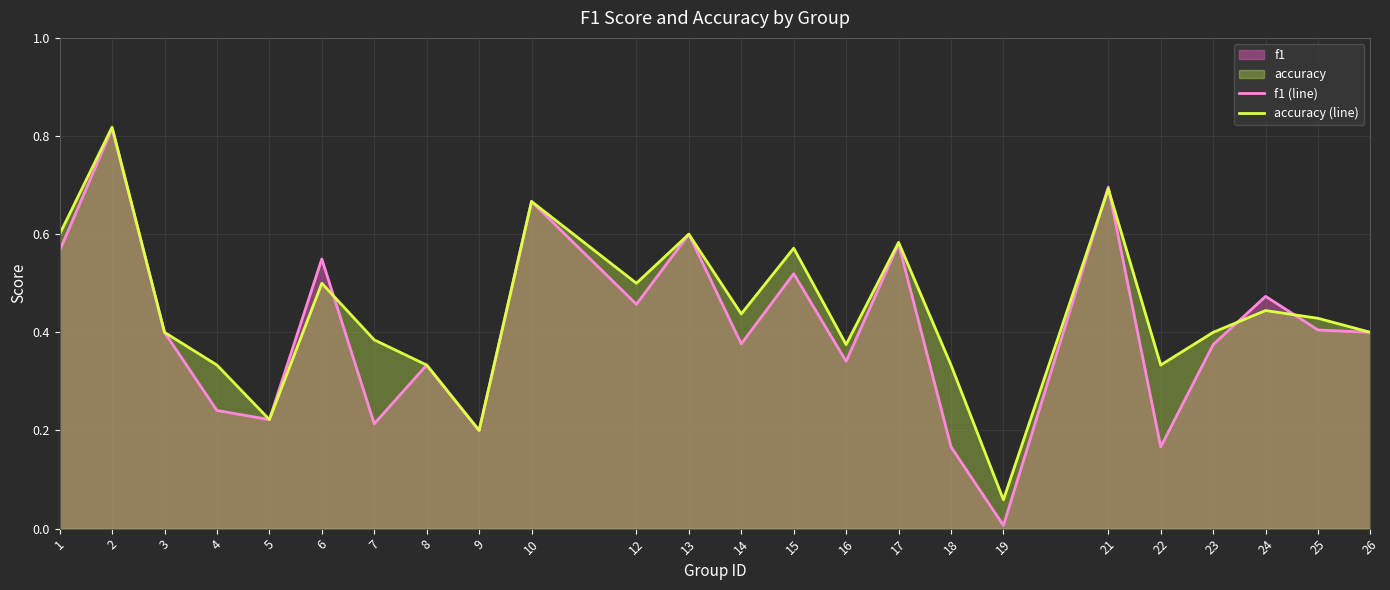

How many data points does each series have?

24